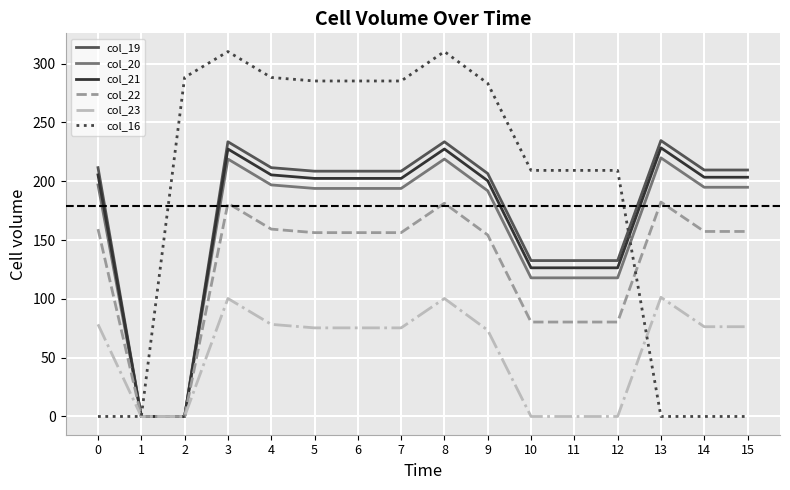

The col_21 series shows 126.4 at 10. True or false?

True